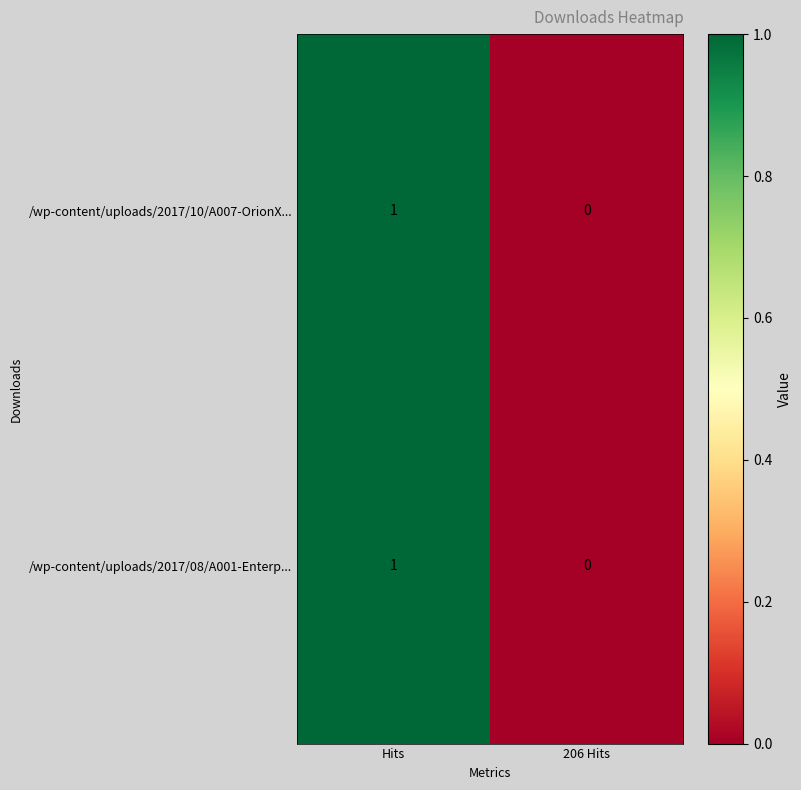

Rank the categories by /wp-content/uploads/2017/08/A001-Enterp... value from highest to lowest.

Hits, 206 Hits